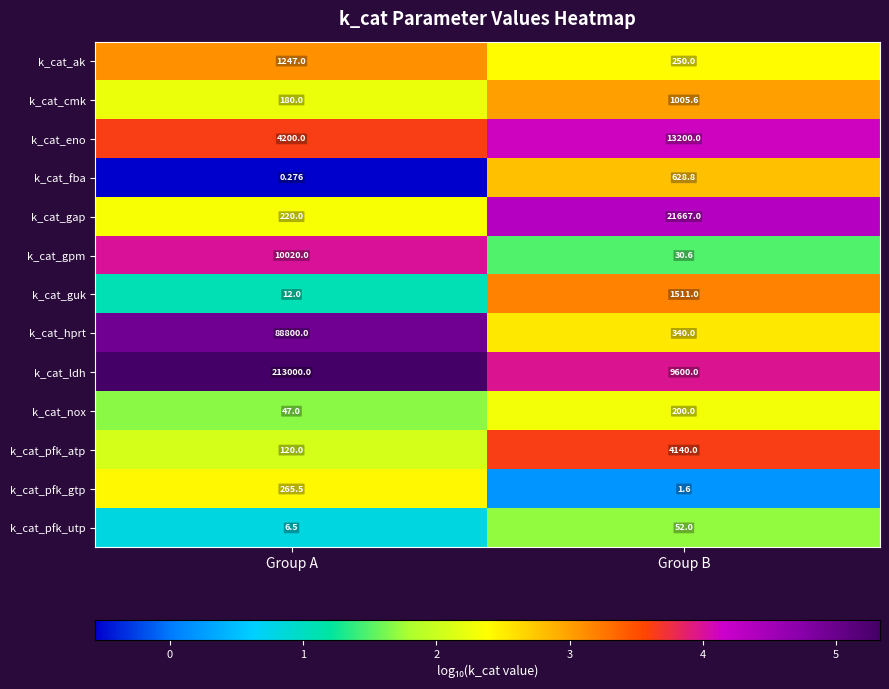

Which series has the largest total across all categories?

k_cat_ldh